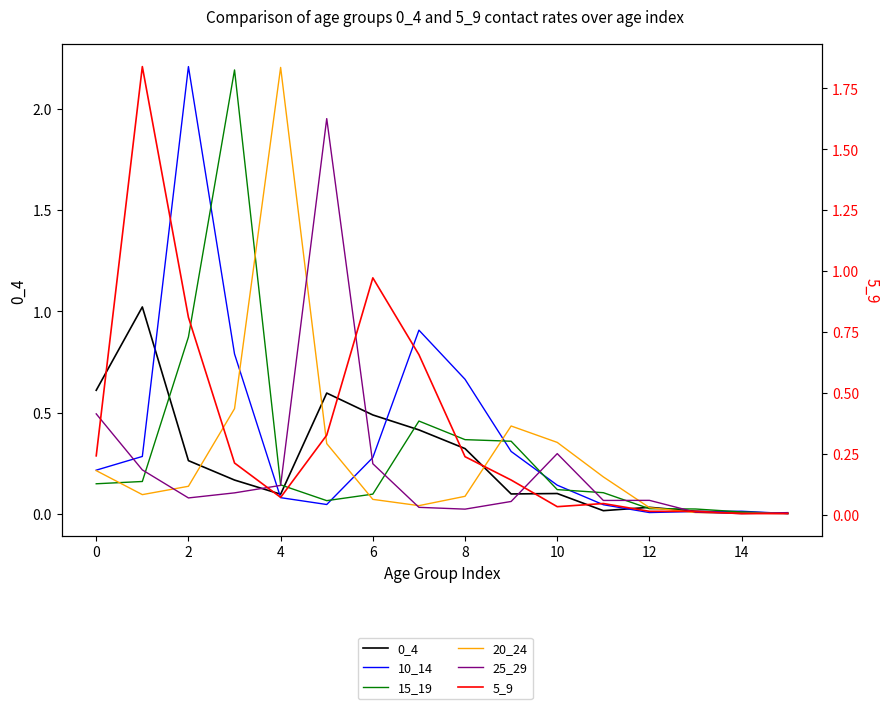

How many data points does each series have?

16